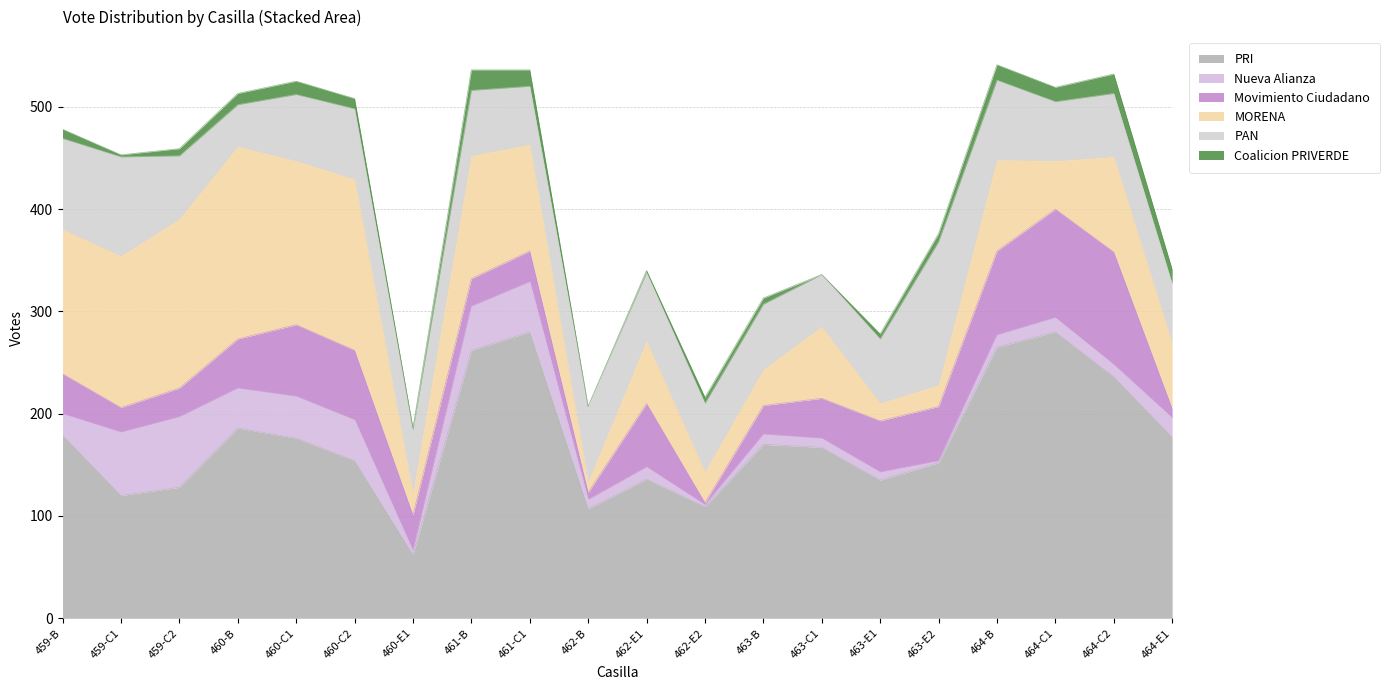

Count the number of categories in the chart.

20